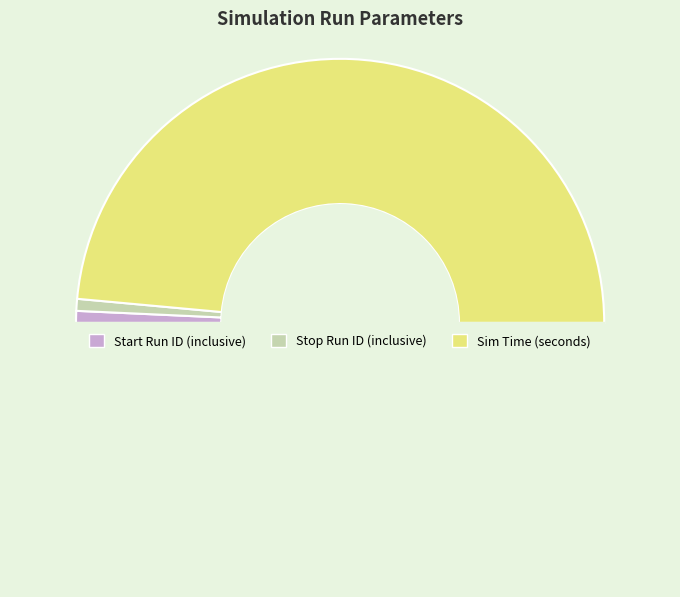

How many slices are in this pie chart?

4